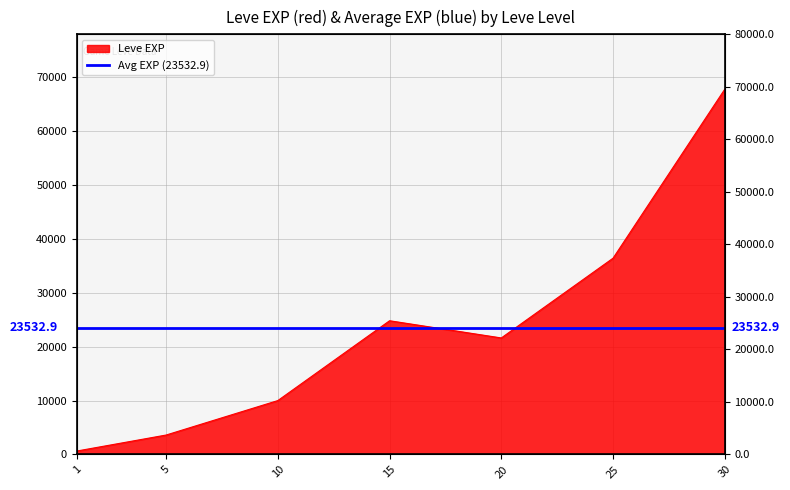

List the labels in order of value, smallest first.

1, 5, 10, 20, 15, 25, 30